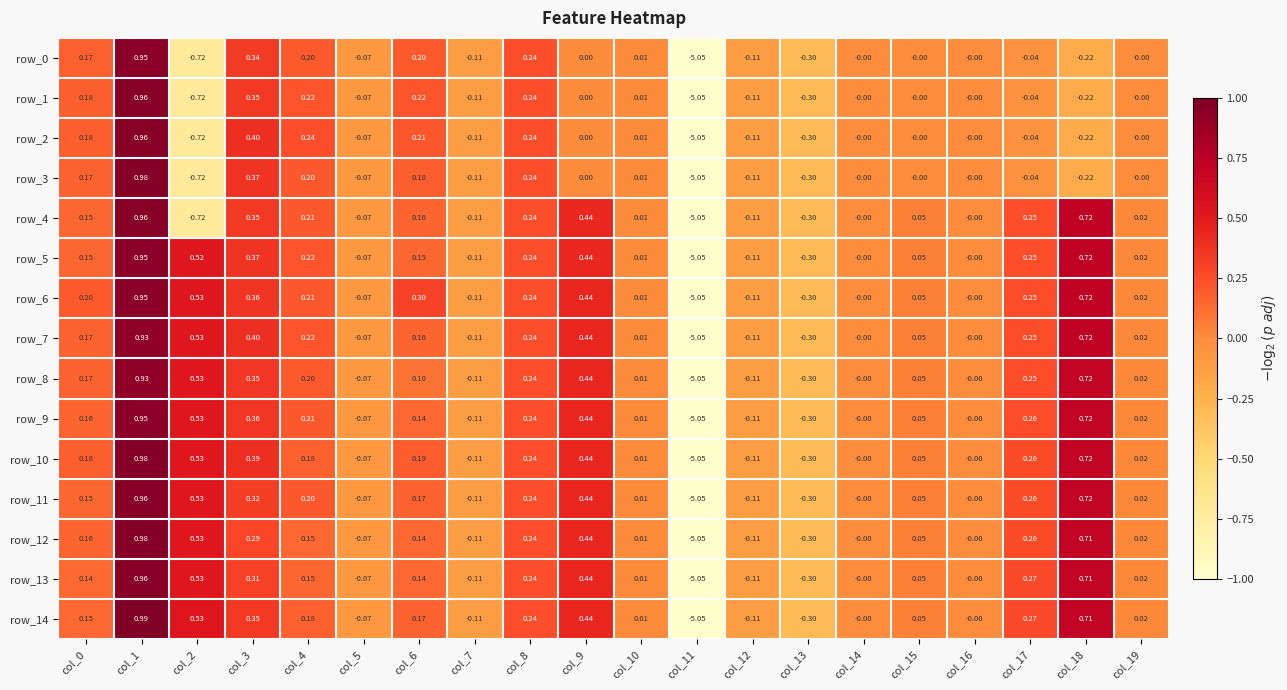

Is the value of row_12 at col_7 greater than the value of row_11 at col_13?

Yes